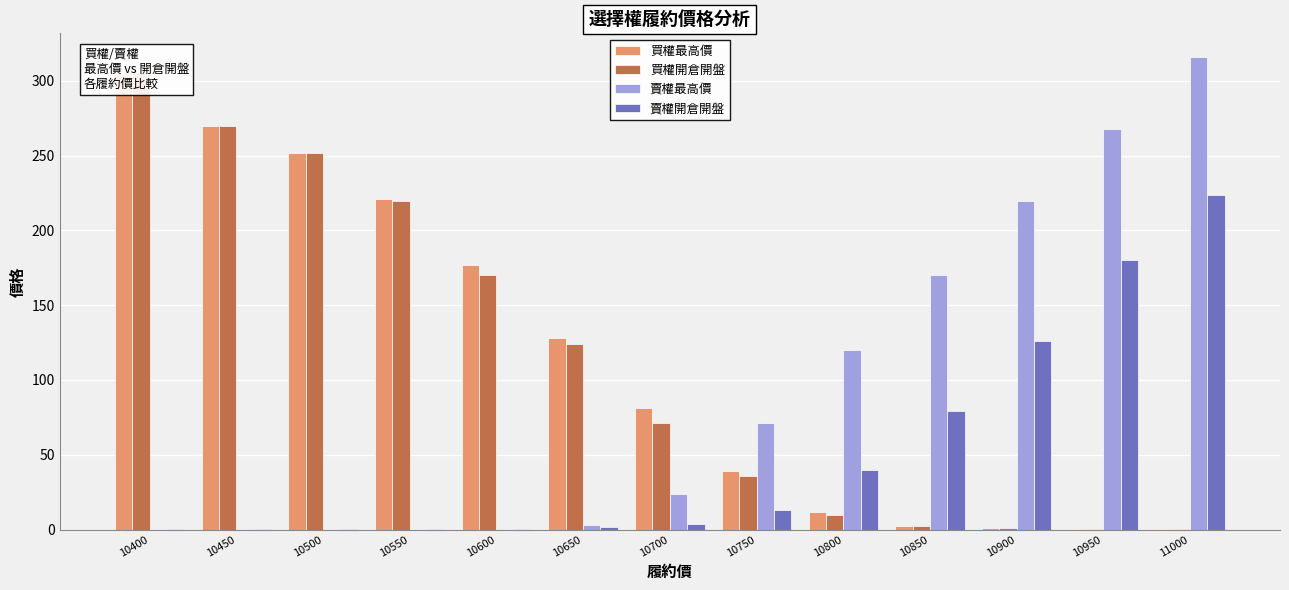

What is the difference between the highest and lowest values at 10500?

251.8